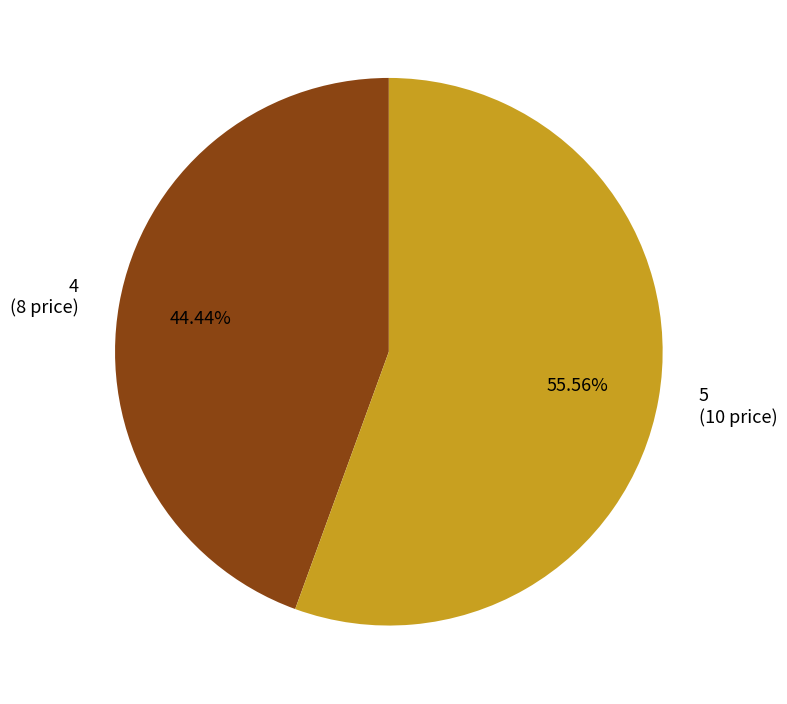

Which category has the smallest portion of the pie?

4